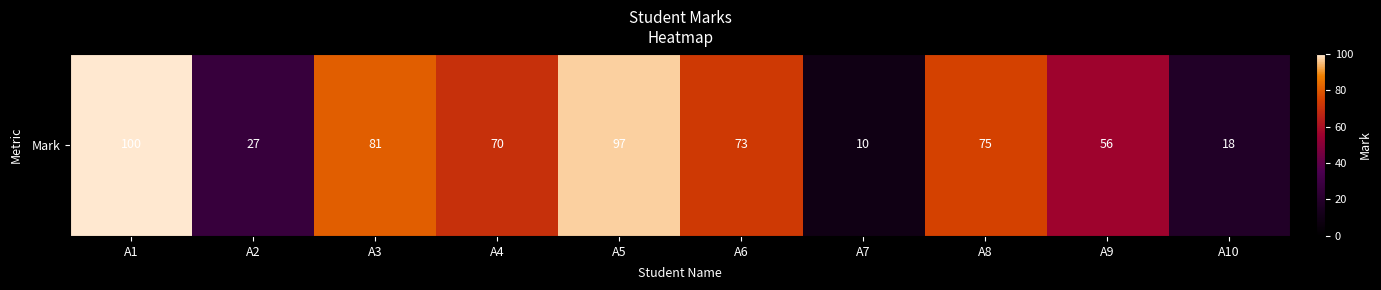

Which label corresponds to the smallest value in the chart?

A7